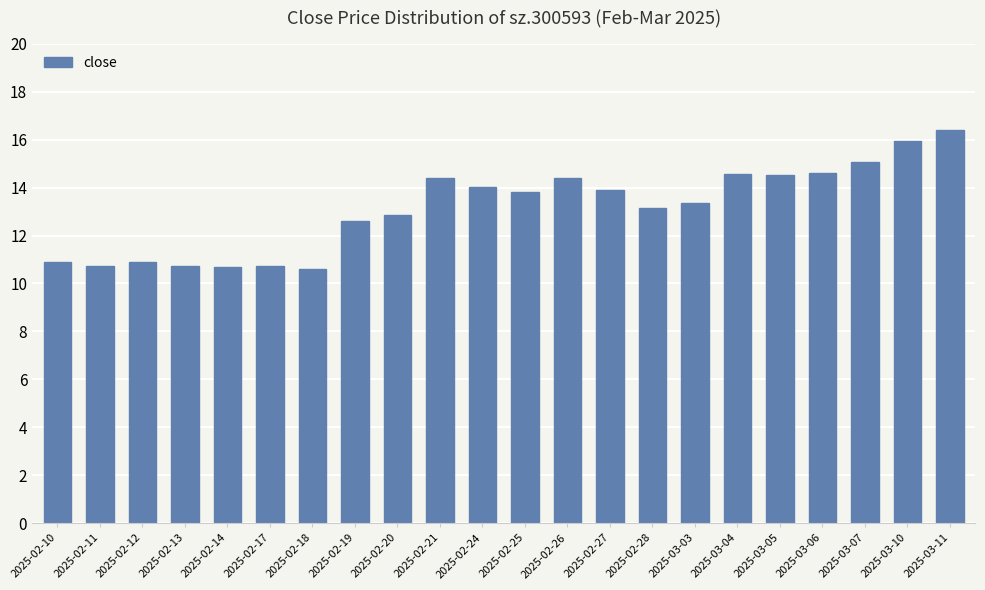

What is the sum of all values?

288.9